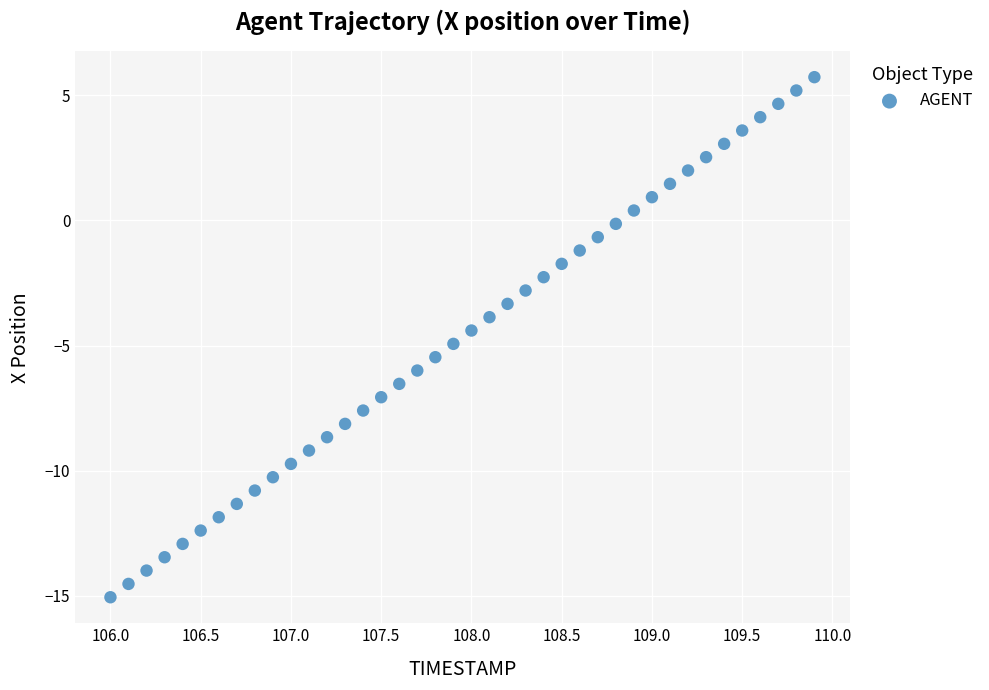

What is the range of X values (max minus min)?

3.9